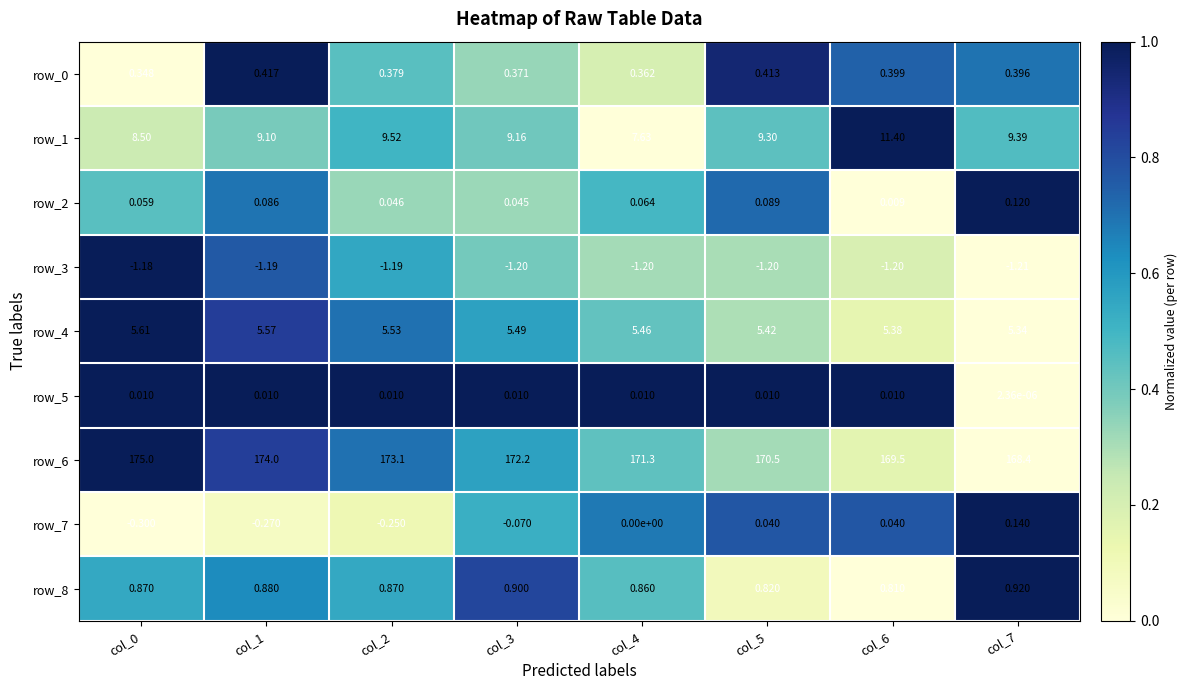

Is the value of row_5 at col_7 greater than the value of row_1 at col_3?

No